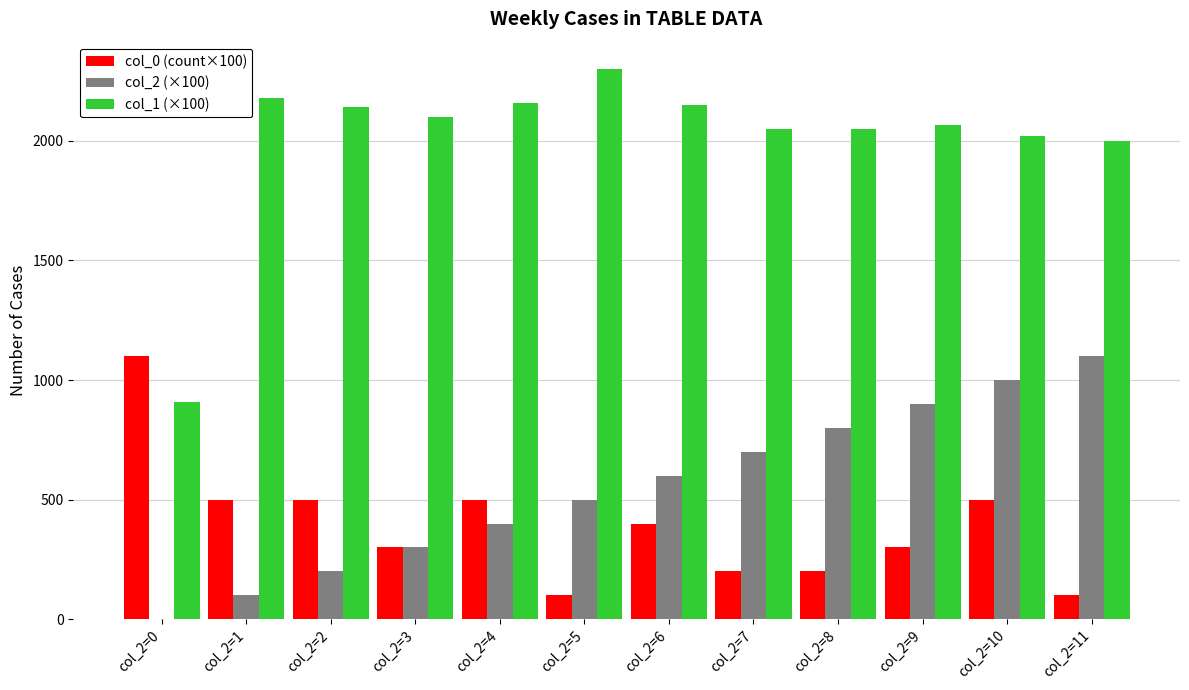

Which category has the highest value in the col_1 (×100) series?

col_2=5